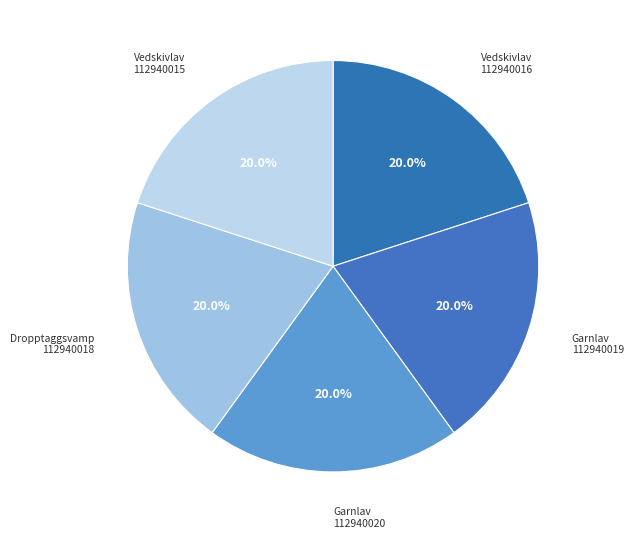

What is the ratio of the value at Dropptaggsvamp 112940018 to the value at Garnlav 112940020?

1.0